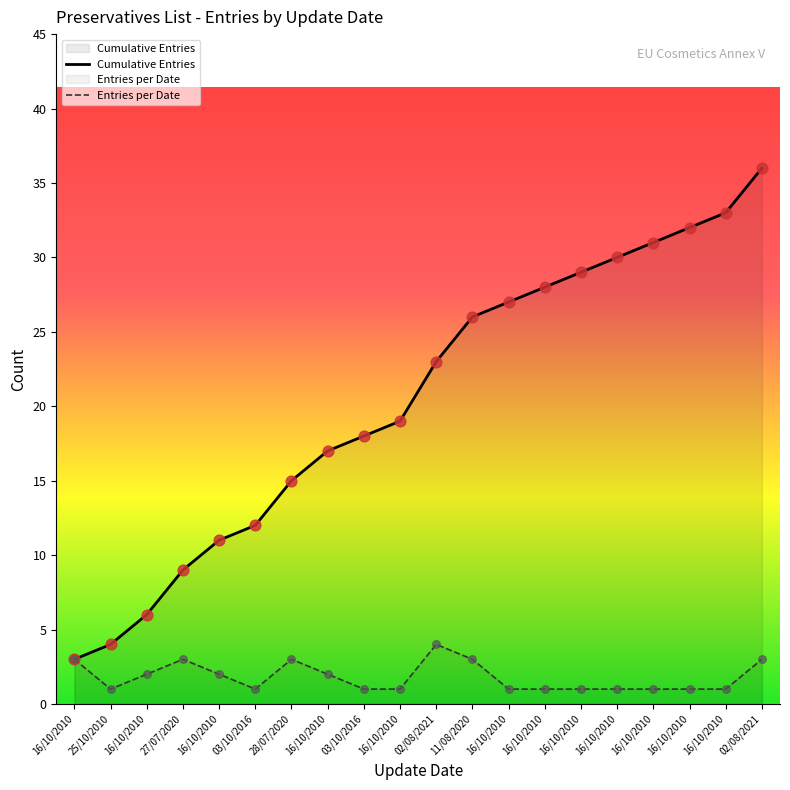

Which series has the largest Y range (max minus min)?

Cumulative Entries